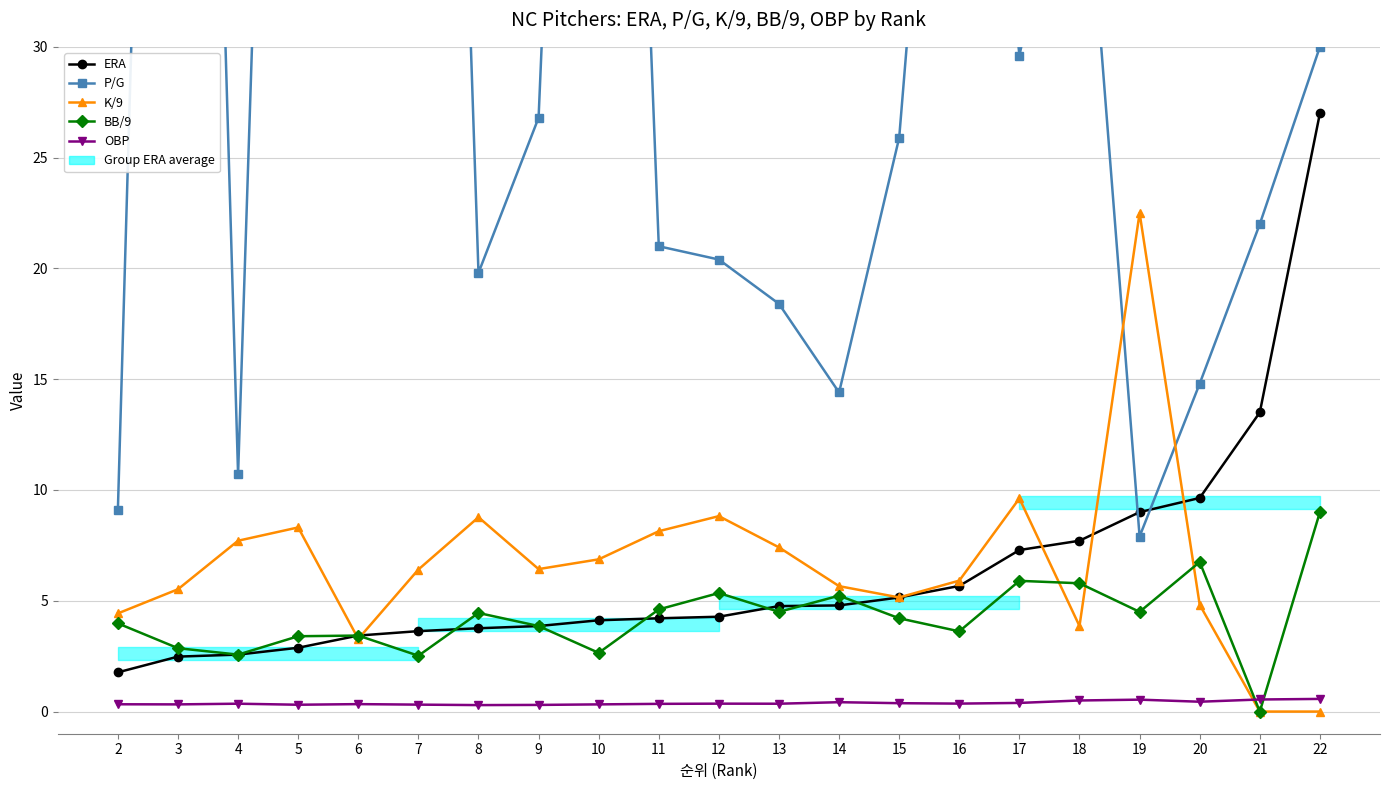

Reading left to right, list all the values displayed in this chart.

ERA: 2=1.8	3=2.5	4=2.6	5=2.9	6=3.4	7=3.6	8=3.8	9=3.9	10=4.1	11=4.2	12=4.3	13=4.8	14=4.8	15=5.2	16=5.7	17=7.3	18=7.7	19=9.0	20=9.6	21=13.5	22=27.0
P/G: 2=9.1	3=103.0	4=10.7	5=94.2	6=32.4	7=100.5	8=19.8	9=26.8	10=90.5	11=21.0	12=20.4	13=18.4	14=14.4	15=25.9	16=59.0	17=29.6	18=42.5	19=7.9	20=14.8	21=22.0	22=30.0
K/9: 2=4.4	3=5.5	4=7.7	5=8.3	6=3.3	7=6.4	8=8.8	9=6.4	10=6.9	11=8.1	12=8.8	13=7.4	14=5.7	15=5.2	16=5.9	17=9.6	18=3.9	19=22.5	20=4.8	21=0.0	22=0.0
BB/9: 2=4.0	3=2.9	4=2.6	5=3.4	6=3.4	7=2.5	8=4.5	9=3.9	10=2.6	11=4.6	12=5.3	13=4.5	14=5.2	15=4.2	16=3.6	17=5.9	18=5.8	19=4.5	20=6.8	21=0.0	22=9.0
OBP: 2=0.3	3=0.3	4=0.4	5=0.3	6=0.3	7=0.3	8=0.3	9=0.3	10=0.3	11=0.3	12=0.4	13=0.4	14=0.4	15=0.4	16=0.4	17=0.4	18=0.5	19=0.5	20=0.4	21=0.5	22=0.6